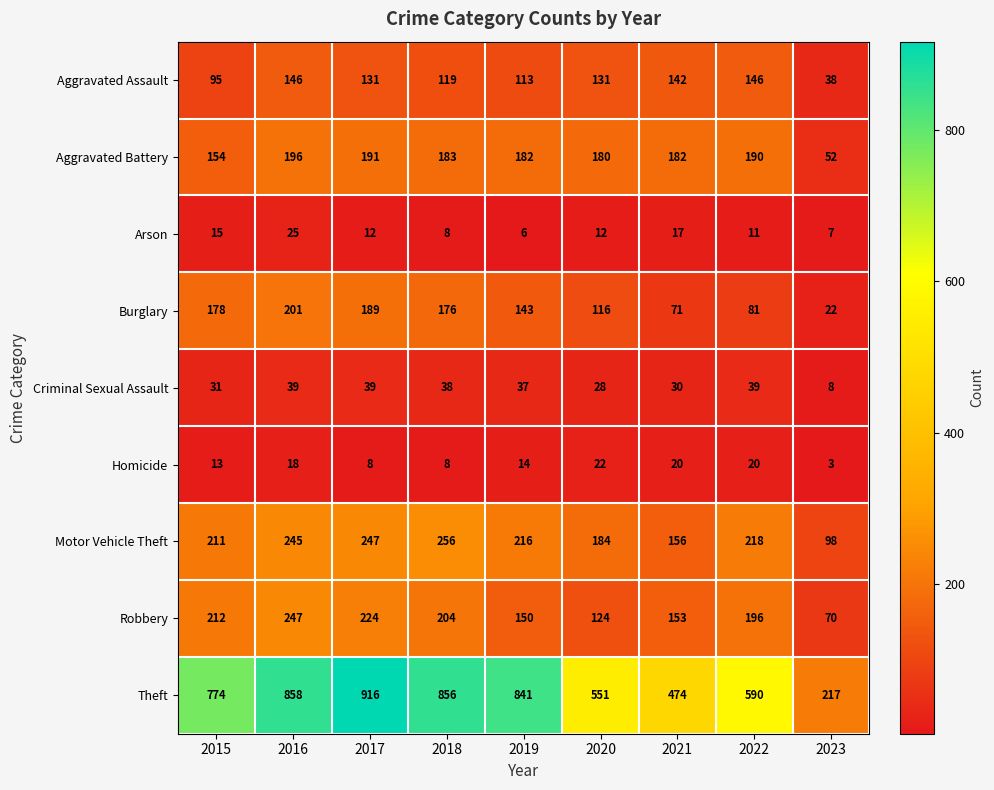

Where is Homicide nearest to the value 12?

2015